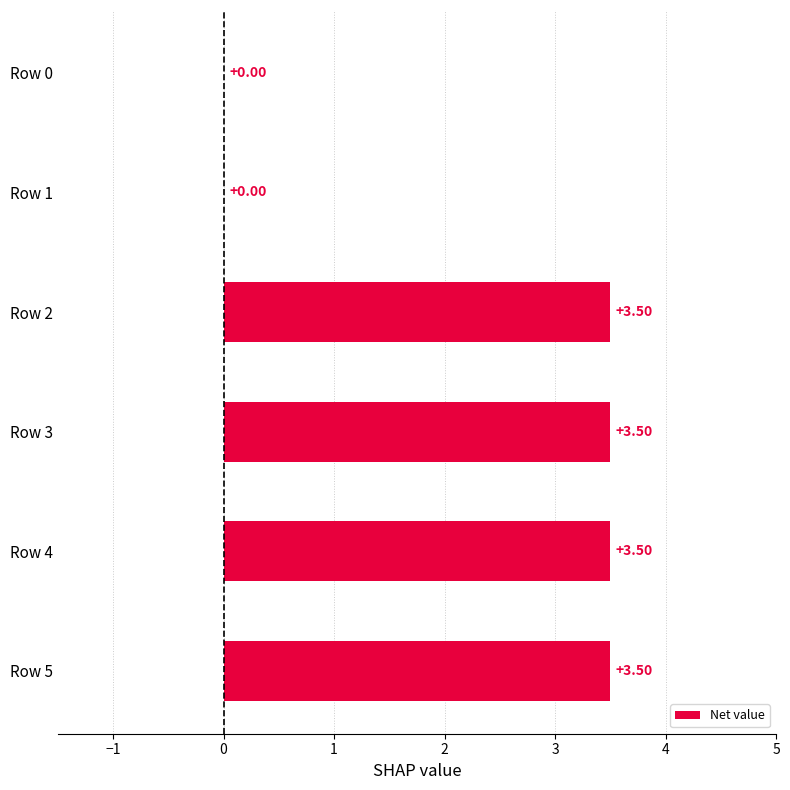

What is the sum of all values?

14.0